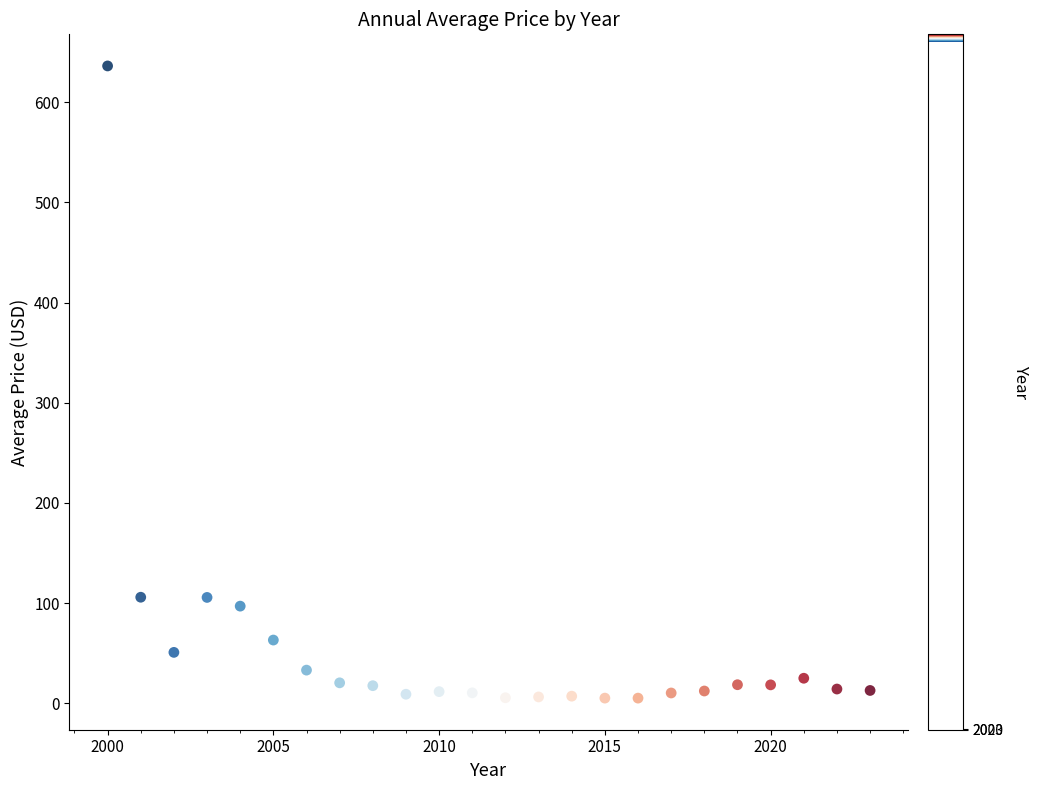

What is the range of Y values (max minus min)?

631.1